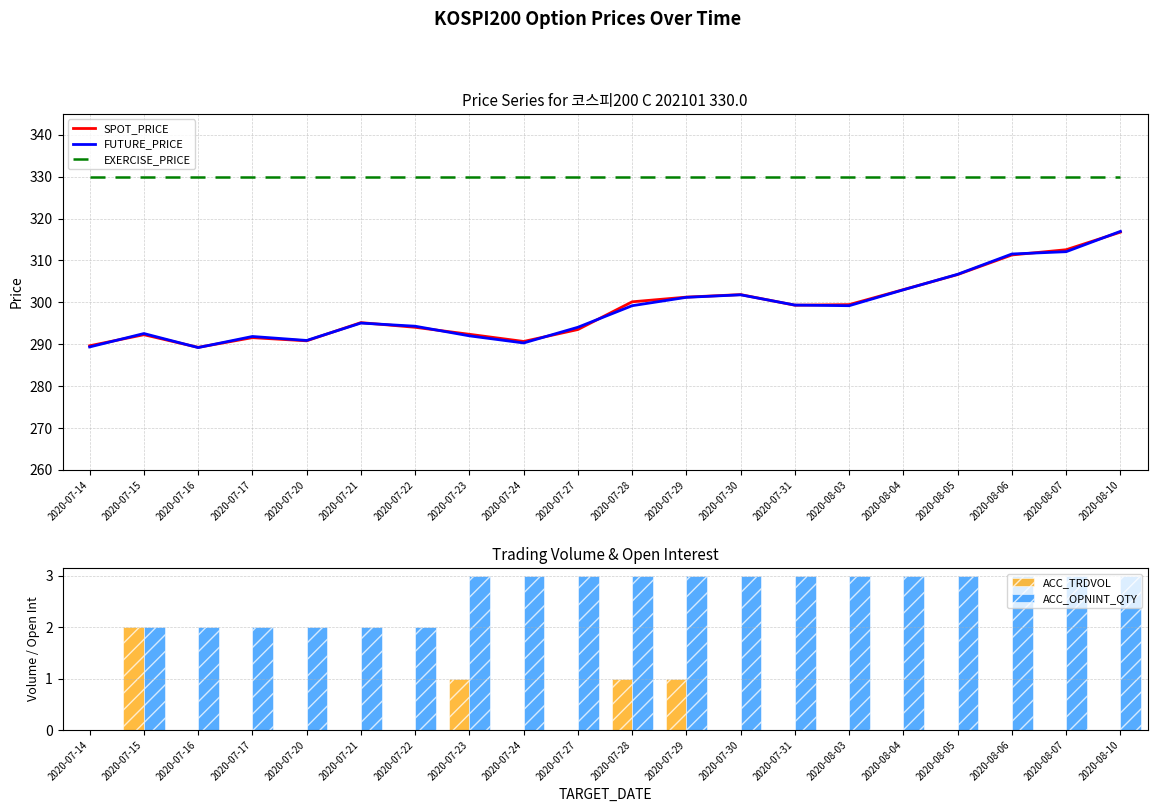

What is the maximum value shown in the chart?

330.0